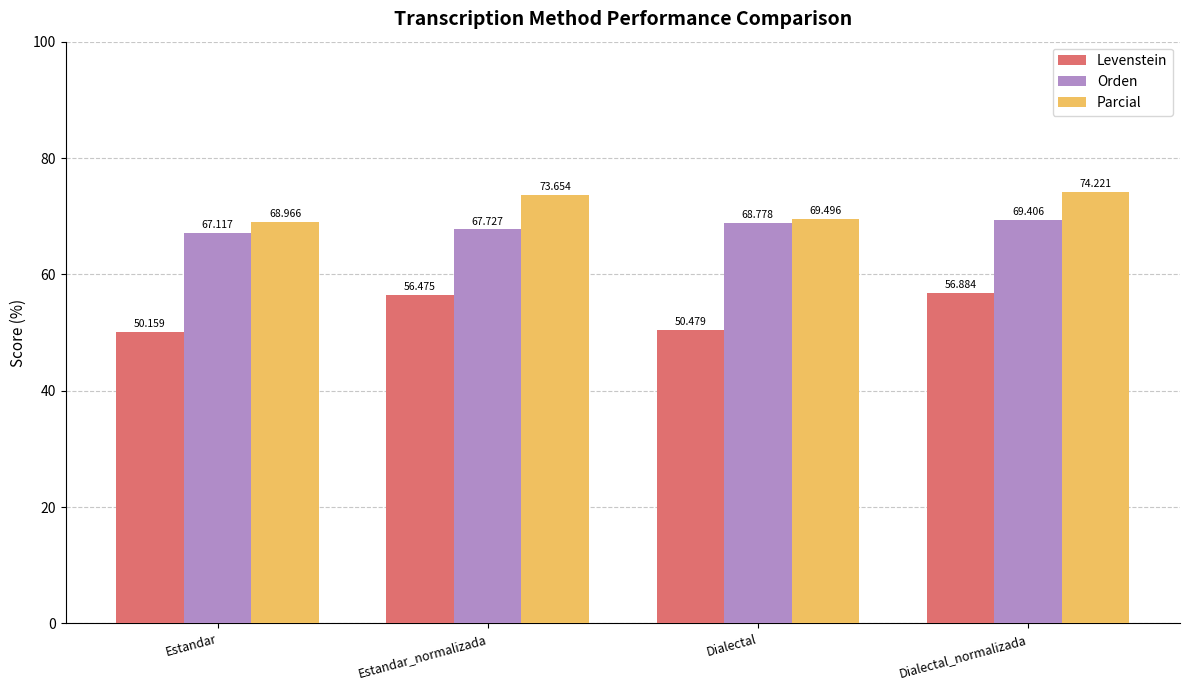

Does the chart contain stacked bars?

No